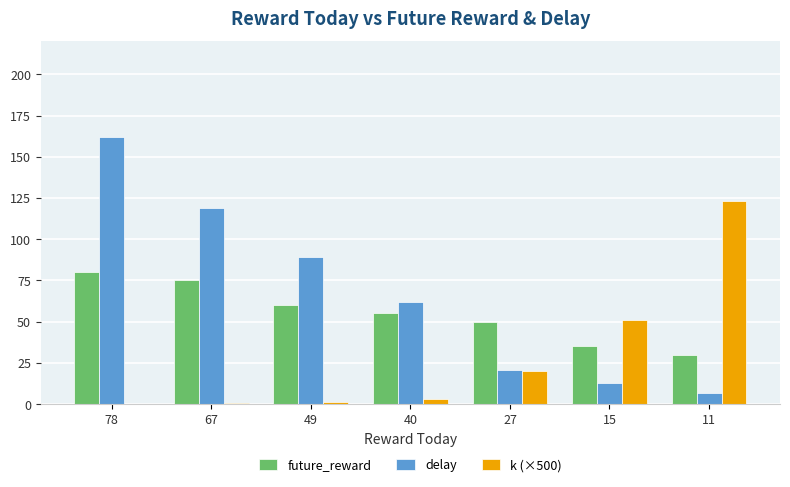

What are all the series names shown in the legend?

future_reward, delay, k (×500)